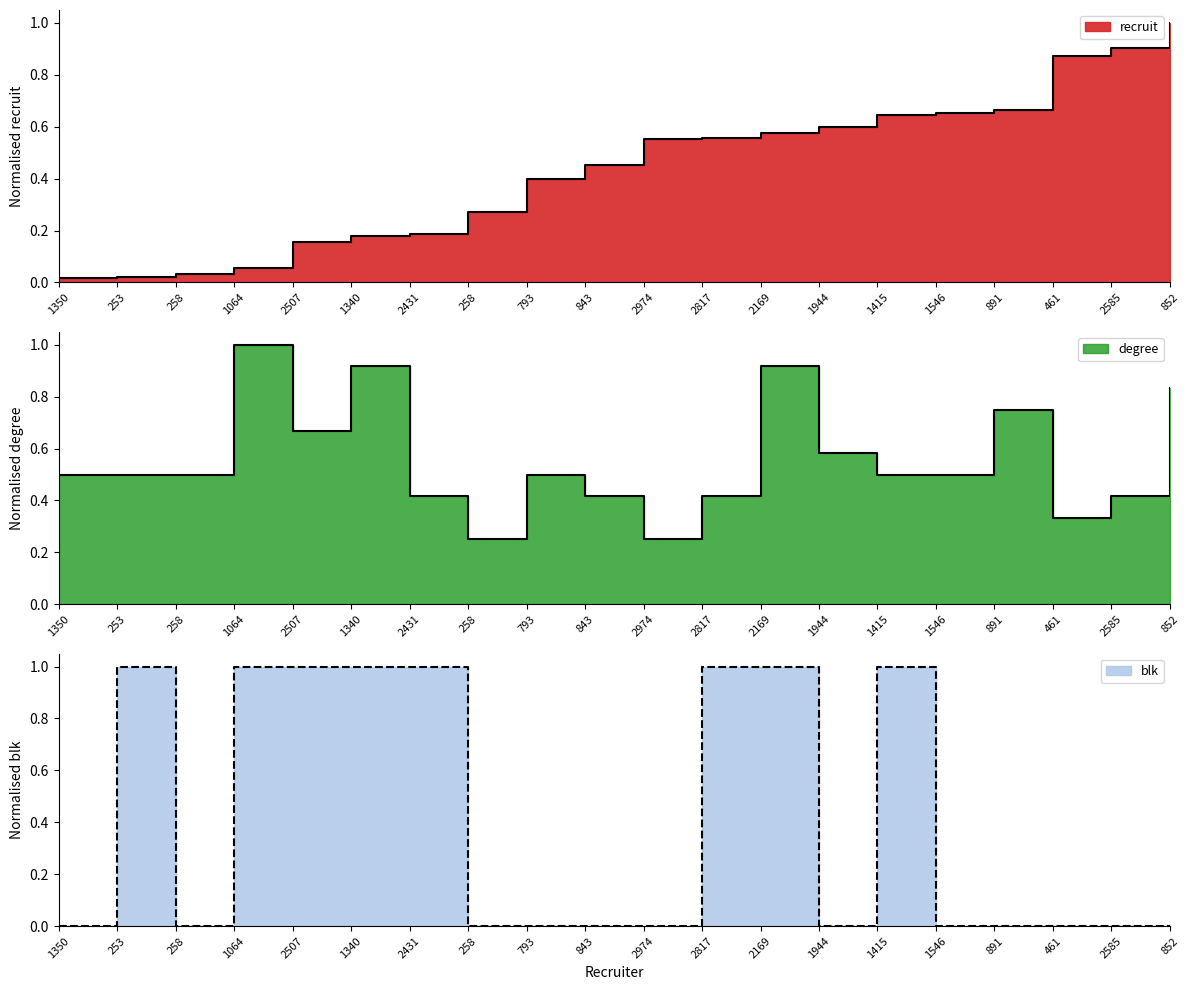

The degree series shows 0.8 at 852. True or false?

True